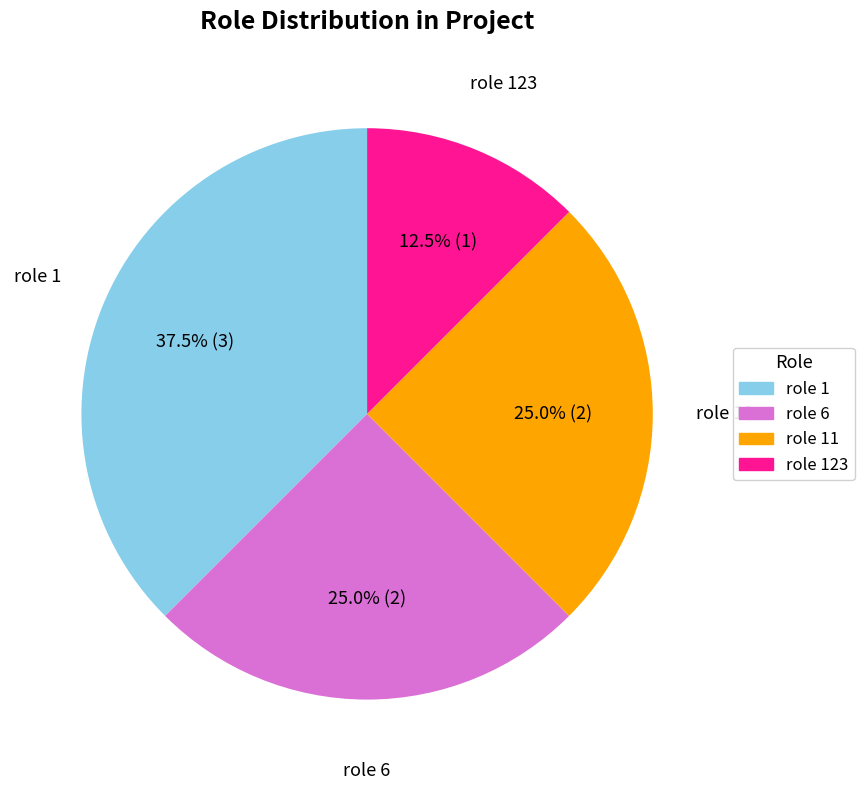

Does any single category account for the majority?

No